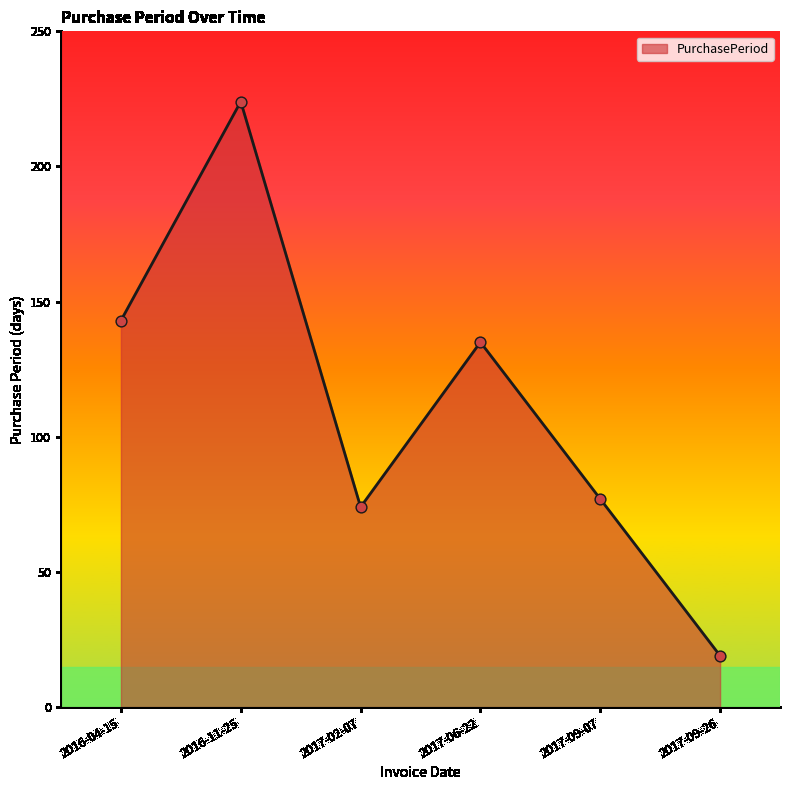

Which has a higher value, 2017-06-22 or 2017-09-26?

2017-06-22